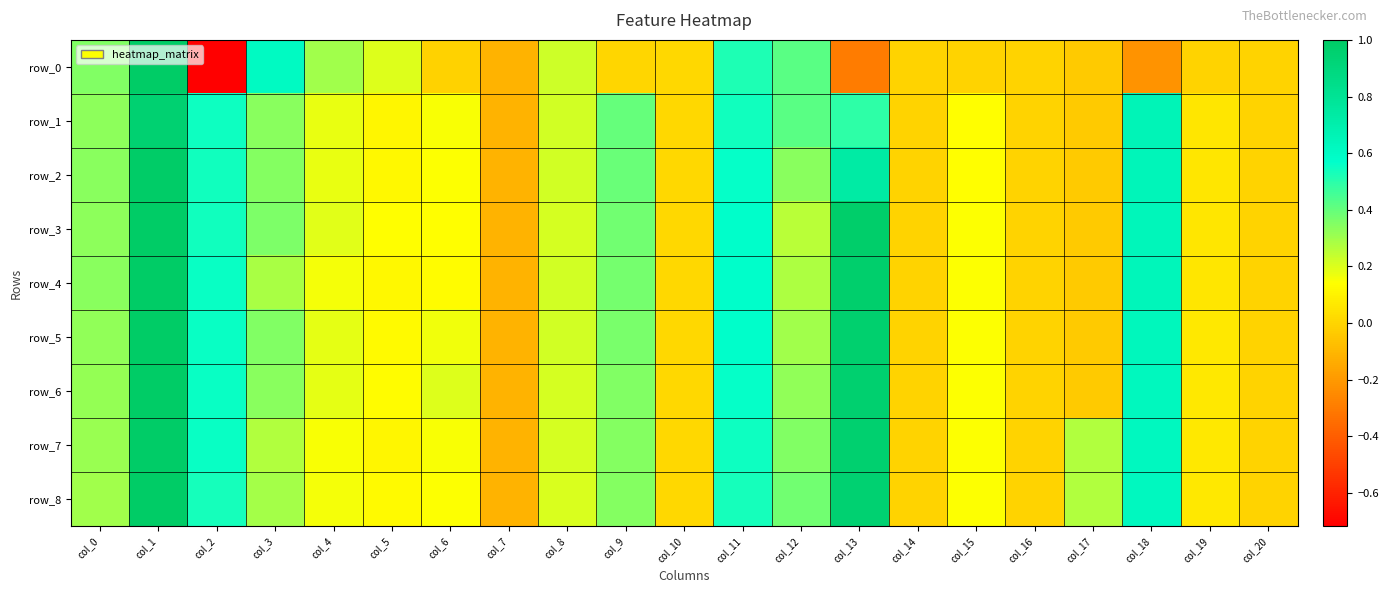

Reading left to right, what are all the values shown in this chart?

row_0: col_0=0.4	col_1=1.0	col_2=-0.7	col_3=0.6	col_4=0.3	col_5=0.2	col_6=-0.0	col_7=-0.1	col_8=0.2	col_9=0.0	col_10=0.0	col_11=0.5	col_12=0.4	col_13=-0.3	col_14=-0.0	col_15=-0.0	col_16=-0.0	col_17=-0.0	col_18=-0.2	col_19=-0.0	col_20=-0.0
row_1: col_0=0.3	col_1=1.0	col_2=0.5	col_3=0.3	col_4=0.2	col_5=0.1	col_6=0.2	col_7=-0.1	col_8=0.2	col_9=0.4	col_10=0.0	col_11=0.5	col_12=0.4	col_13=0.5	col_14=-0.0	col_15=0.1	col_16=-0.0	col_17=-0.0	col_18=0.7	col_19=0.1	col_20=-0.0
row_2: col_0=0.3	col_1=1.0	col_2=0.5	col_3=0.3	col_4=0.2	col_5=0.1	col_6=0.1	col_7=-0.1	col_8=0.2	col_9=0.4	col_10=0.0	col_11=0.6	col_12=0.3	col_13=0.7	col_14=-0.0	col_15=0.1	col_16=-0.0	col_17=-0.0	col_18=0.6	col_19=0.1	col_20=-0.0
row_3: col_0=0.3	col_1=1.0	col_2=0.5	col_3=0.4	col_4=0.2	col_5=0.1	col_6=0.1	col_7=-0.1	col_8=0.2	col_9=0.4	col_10=0.0	col_11=0.6	col_12=0.3	col_13=1.0	col_14=-0.0	col_15=0.1	col_16=-0.0	col_17=-0.0	col_18=0.6	col_19=0.1	col_20=-0.0
row_4: col_0=0.3	col_1=1.0	col_2=0.6	col_3=0.3	col_4=0.2	col_5=0.1	col_6=0.1	col_7=-0.1	col_8=0.2	col_9=0.4	col_10=0.0	col_11=0.6	col_12=0.3	col_13=1.0	col_14=-0.0	col_15=0.1	col_16=-0.0	col_17=-0.0	col_18=0.6	col_19=0.1	col_20=-0.0
row_5: col_0=0.3	col_1=1.0	col_2=0.6	col_3=0.3	col_4=0.2	col_5=0.1	col_6=0.2	col_7=-0.1	col_8=0.2	col_9=0.4	col_10=0.0	col_11=0.6	col_12=0.3	col_13=1.0	col_14=-0.0	col_15=0.1	col_16=-0.0	col_17=-0.0	col_18=0.6	col_19=0.1	col_20=-0.0
row_6: col_0=0.3	col_1=1.0	col_2=0.6	col_3=0.3	col_4=0.2	col_5=0.1	col_6=0.2	col_7=-0.1	col_8=0.2	col_9=0.4	col_10=0.0	col_11=0.6	col_12=0.3	col_13=1.0	col_14=-0.0	col_15=0.1	col_16=-0.0	col_17=-0.0	col_18=0.6	col_19=0.1	col_20=-0.0
row_7: col_0=0.3	col_1=1.0	col_2=0.6	col_3=0.3	col_4=0.1	col_5=0.1	col_6=0.2	col_7=-0.1	col_8=0.2	col_9=0.3	col_10=0.0	col_11=0.5	col_12=0.4	col_13=1.0	col_14=-0.0	col_15=0.1	col_16=-0.0	col_17=0.3	col_18=0.6	col_19=0.1	col_20=-0.0
row_8: col_0=0.3	col_1=1.0	col_2=0.5	col_3=0.3	col_4=0.2	col_5=0.1	col_6=0.1	col_7=-0.1	col_8=0.2	col_9=0.3	col_10=0.0	col_11=0.5	col_12=0.4	col_13=0.9	col_14=-0.0	col_15=0.1	col_16=-0.0	col_17=0.3	col_18=0.6	col_19=0.1	col_20=-0.0